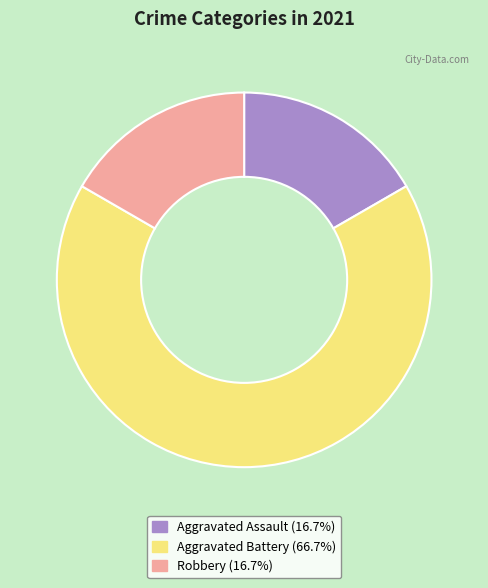

Which category has the biggest portion of the pie?

Aggravated Battery